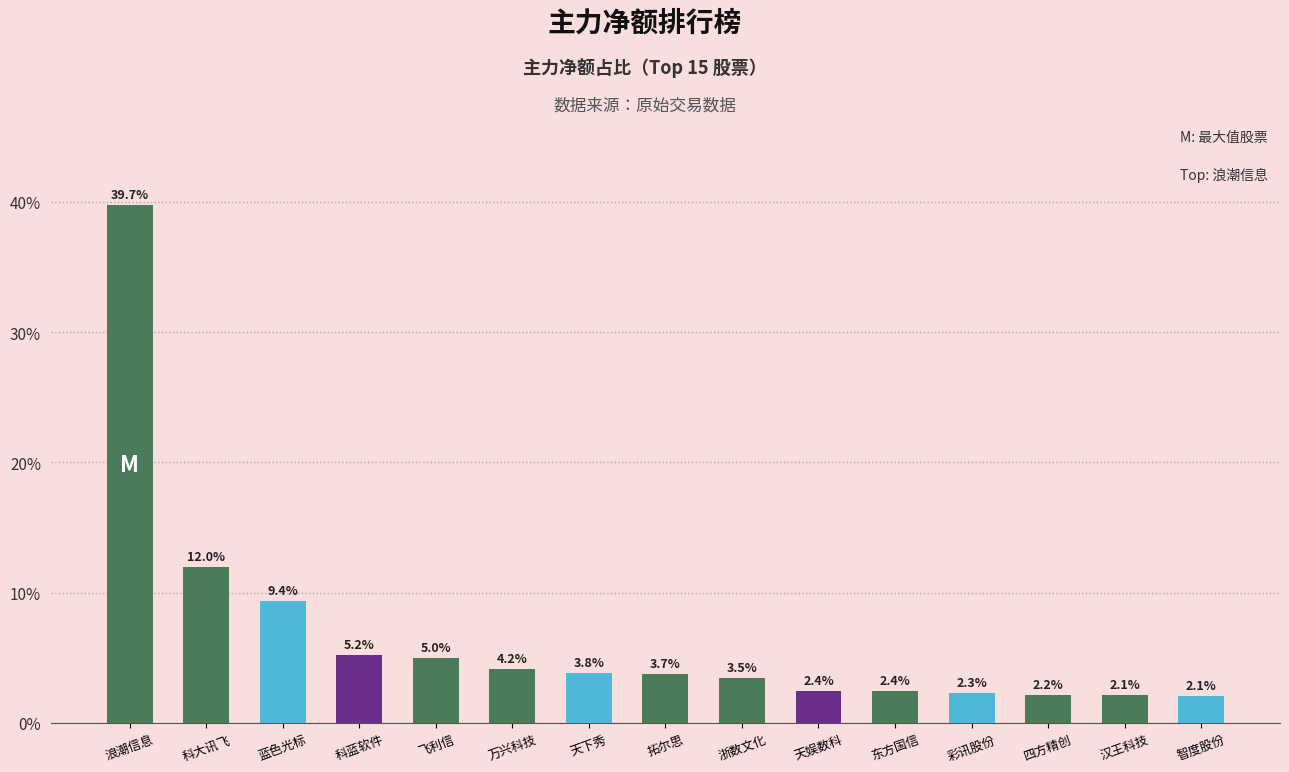

What is the smallest value displayed?

2.1